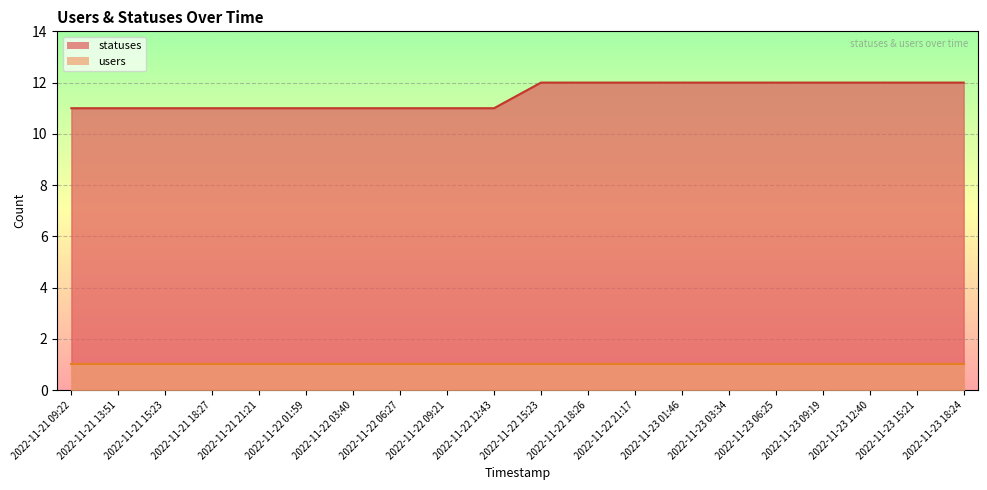

What is the label of the 19th point from the right?

2022-11-21 13:51